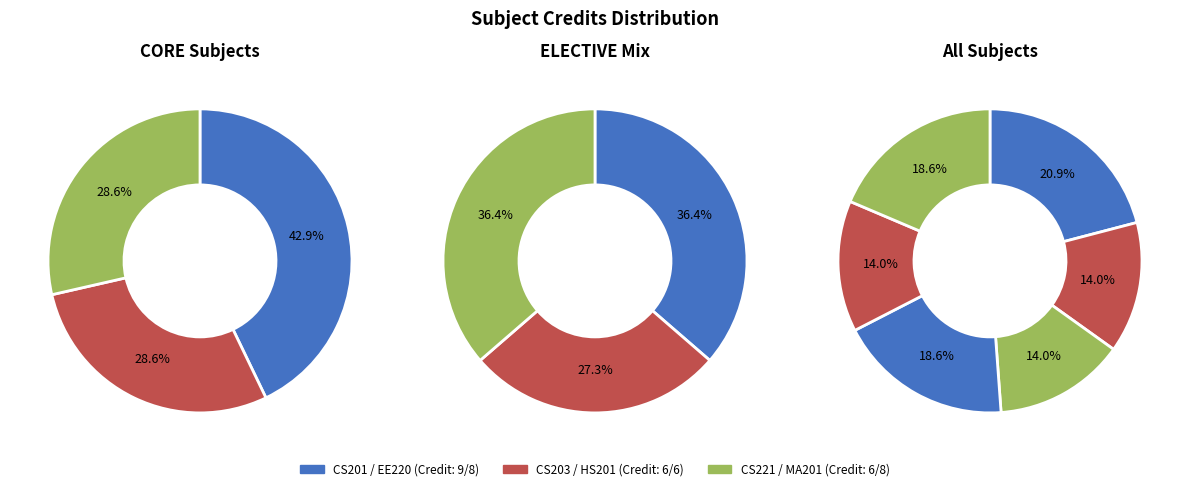

To the nearest percent, what percentage of the pie is CS201?

21%